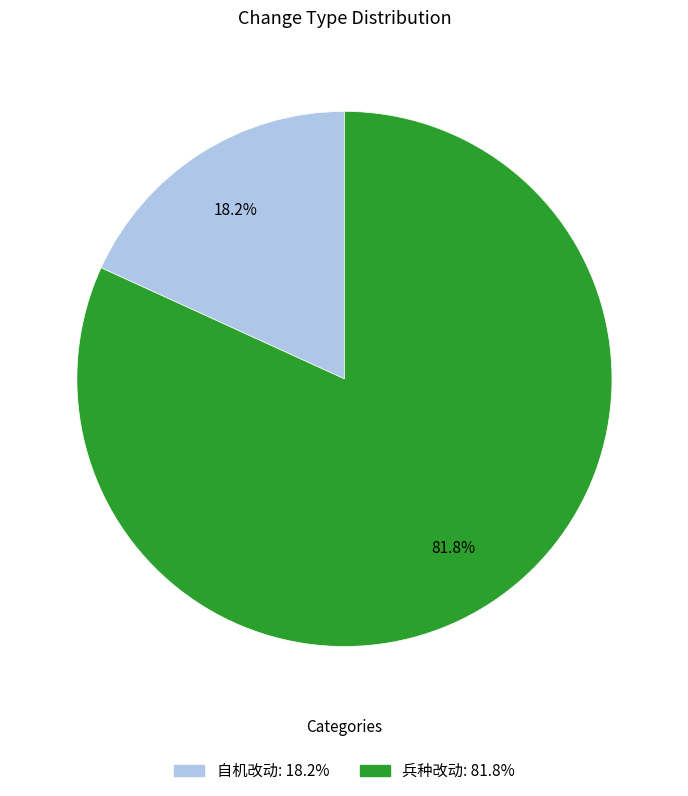

Which has a higher value, 自机改动 or 兵种改动?

兵种改动